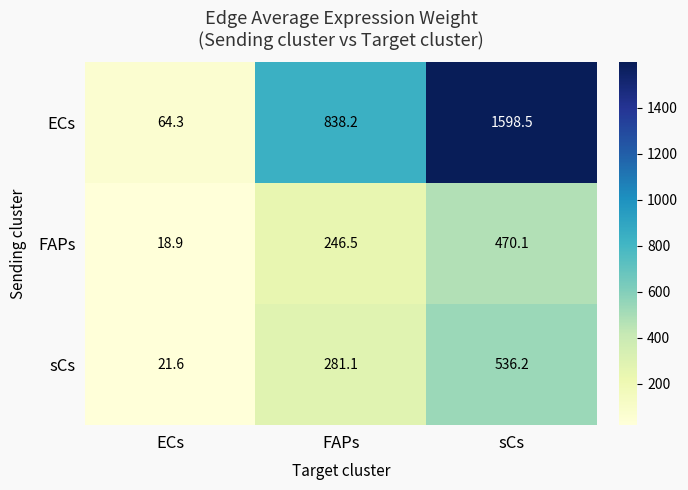

The value of FAPs at ECs is 18.9. True or false?

True